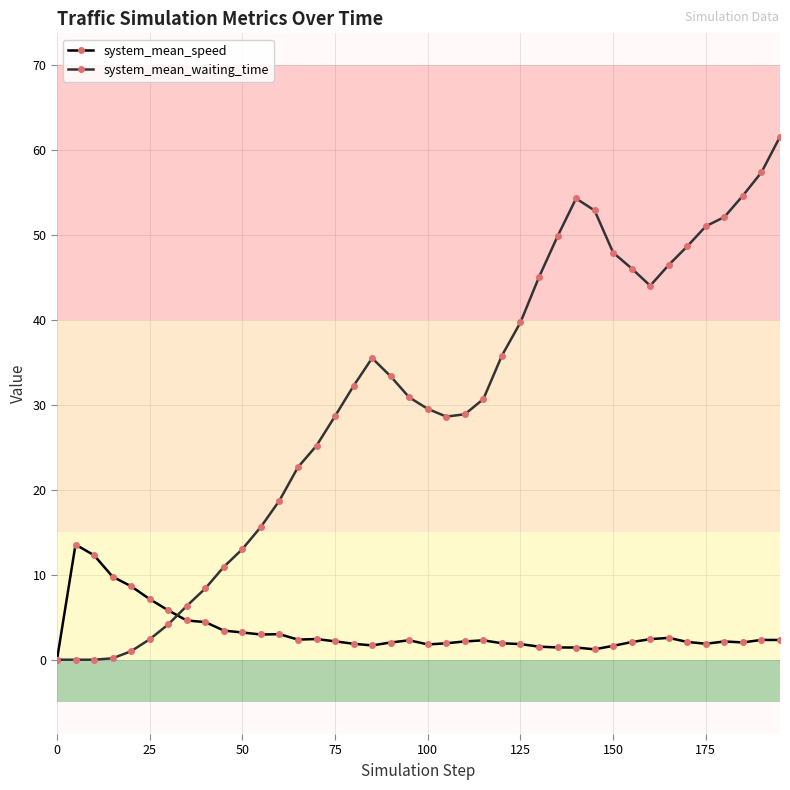

How many data points in system_mean_waiting_time are above 30?

21